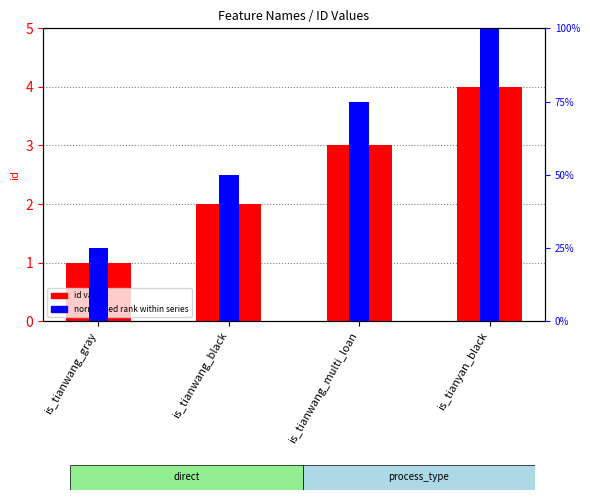

What is the total value across all series at is_tianyan_black?

5.0